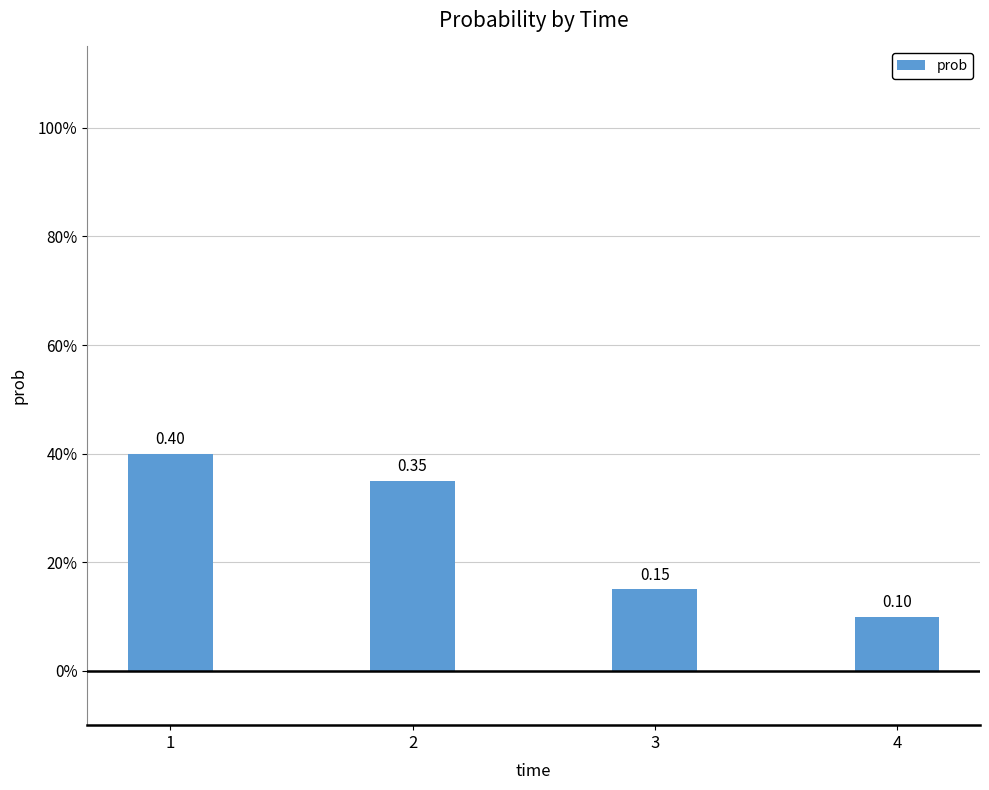

Where is the data nearest to the value 0?

4